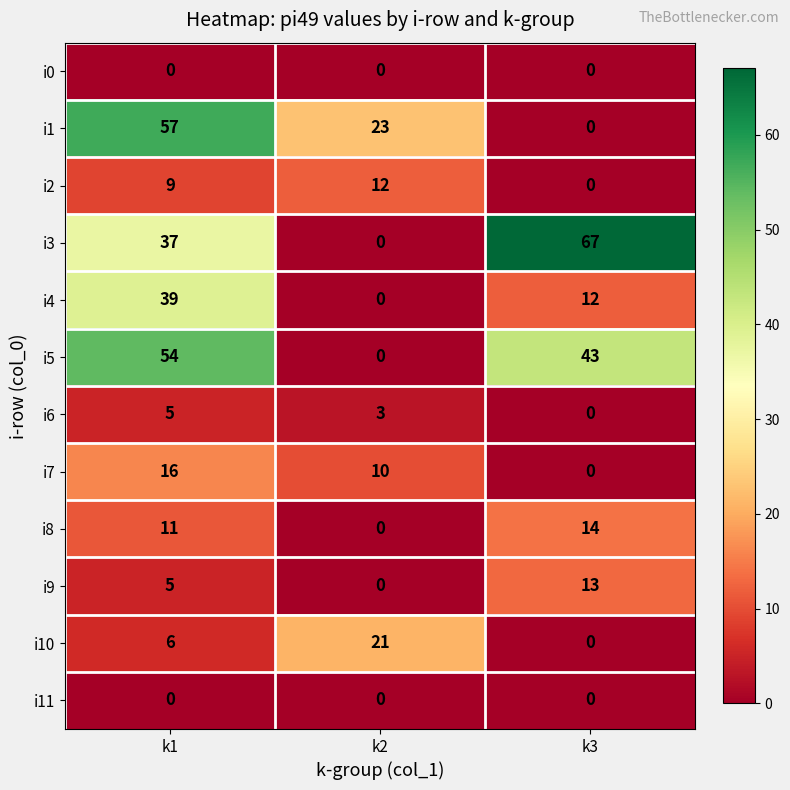

Where is i8 nearest to the value 7?

k1